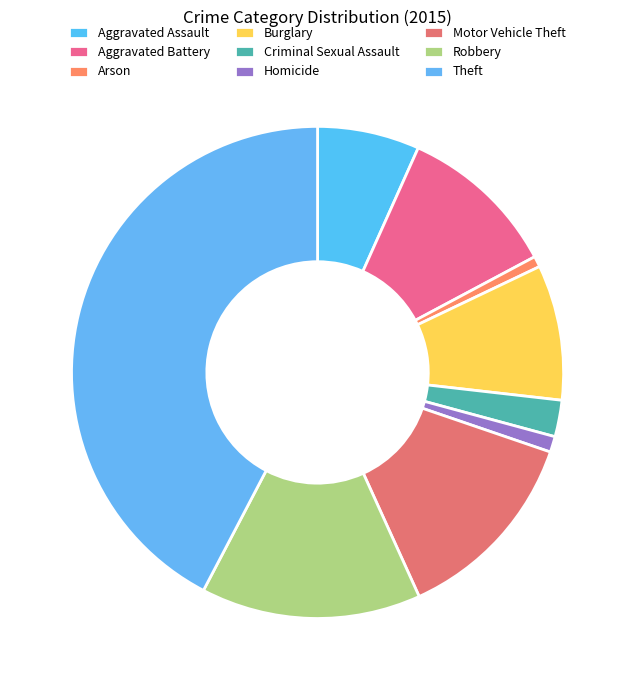

Approximately how many times larger is the value at Aggravated Assault compared to Aggravated Battery?

0.6